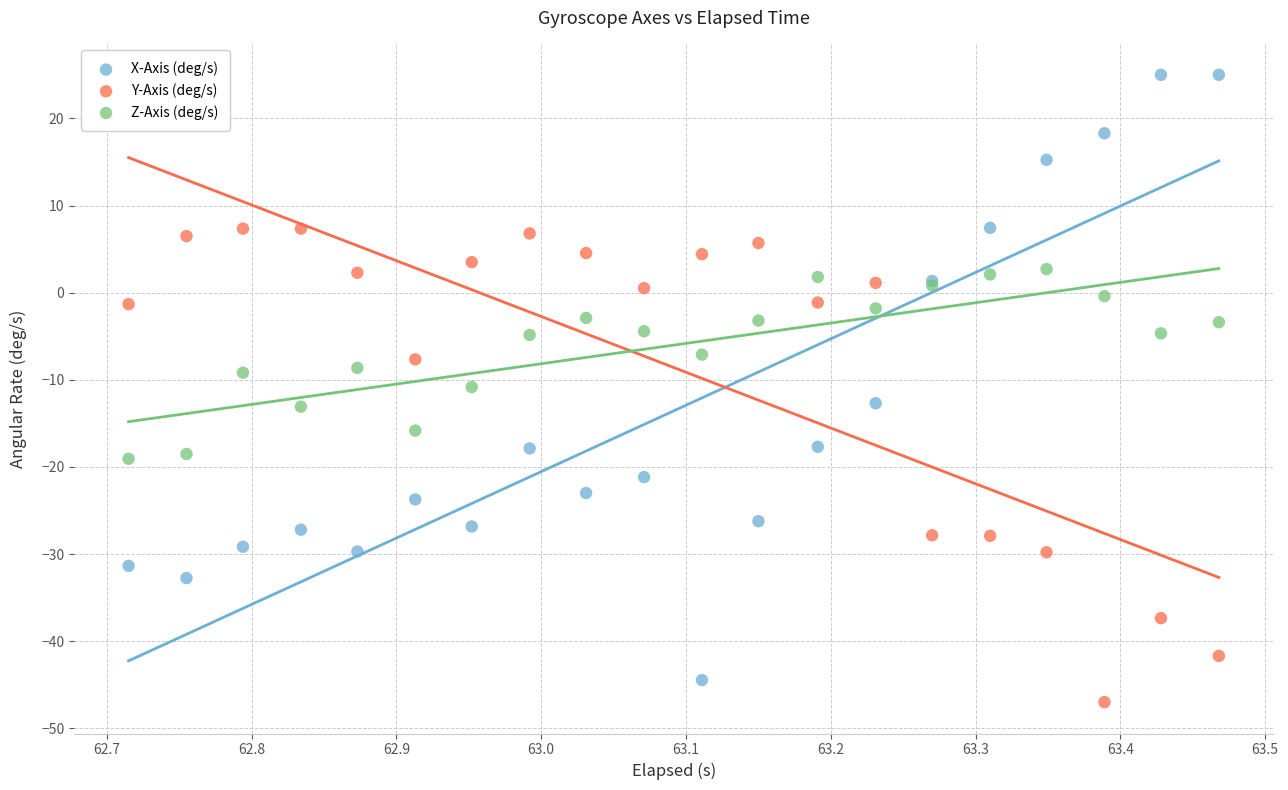

What is the X range (max minus min) for the scatter plot?

0.8